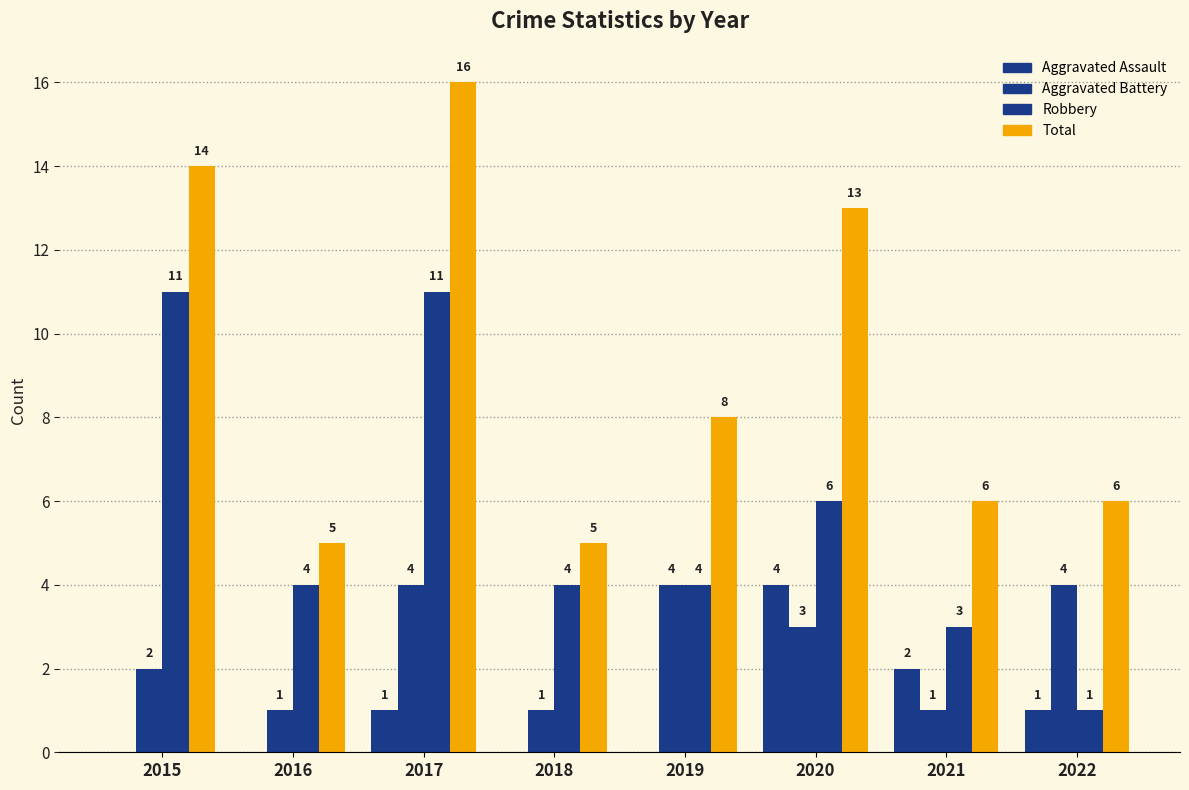

How many distinct data groups are displayed?

4